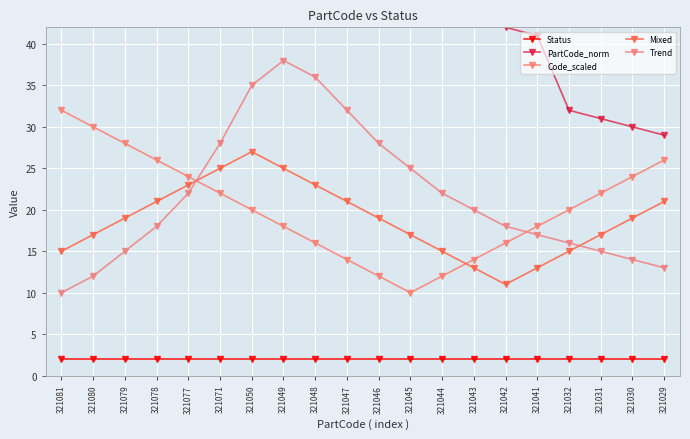

Which series has the largest total across all categories?

PartCode_norm